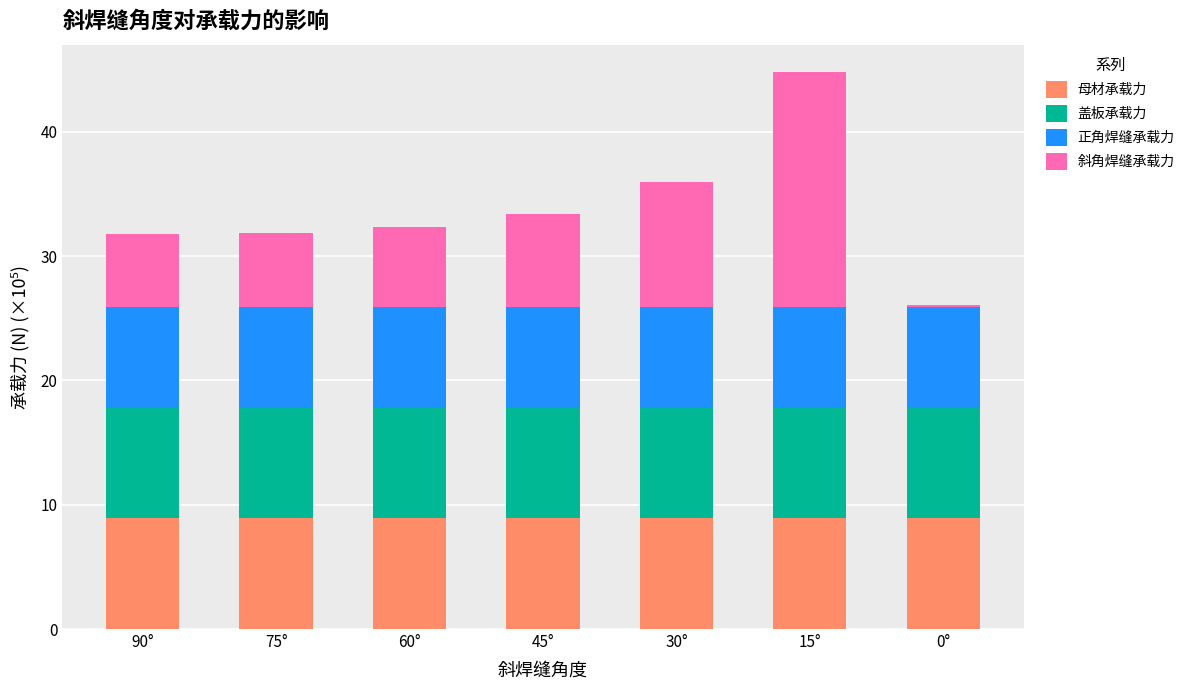

At which category is the sum across all series the highest?

15°